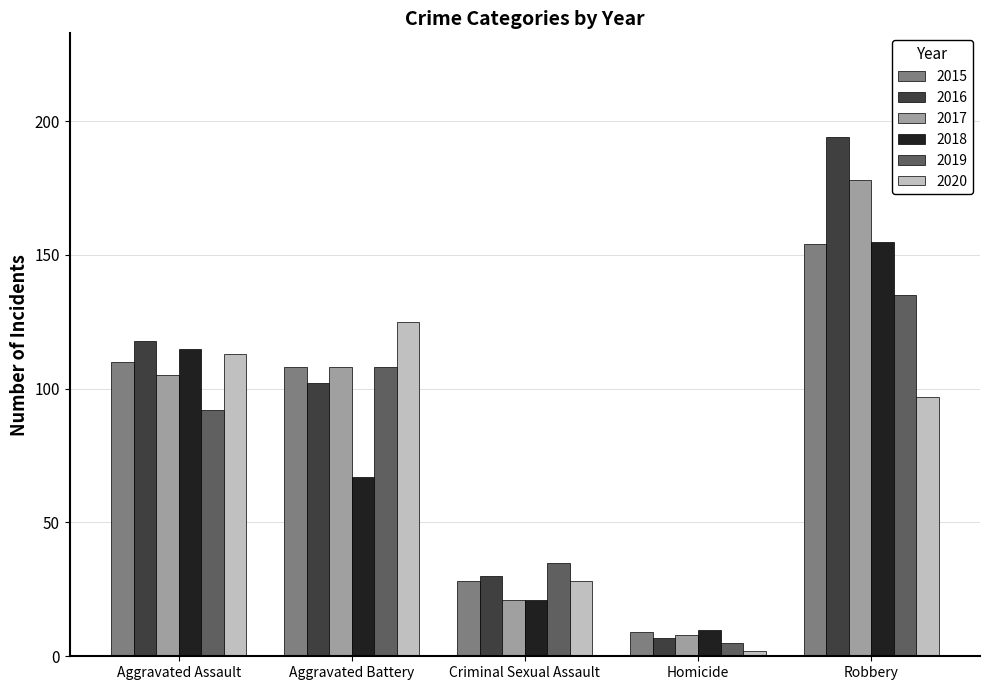

What position from the right is Homicide?

2